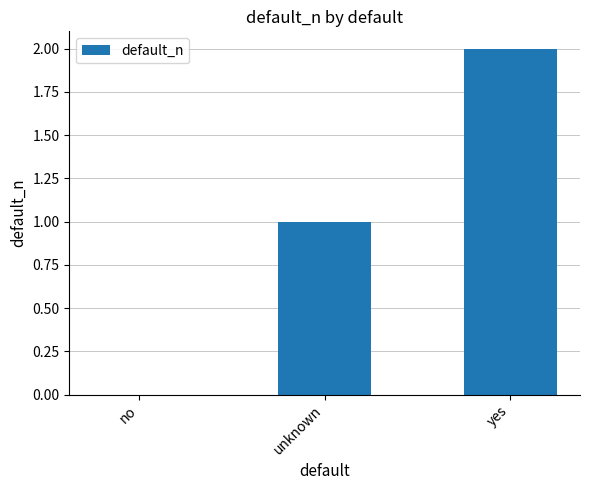

What is the sum of all values?

3